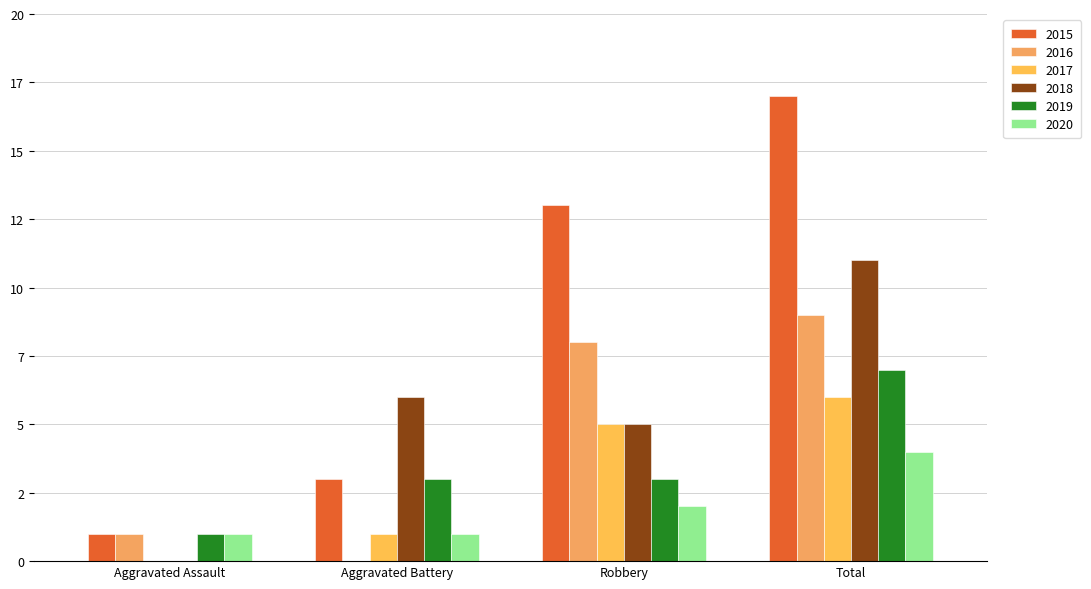

At which category does the chart reach its minimum across all series?

Aggravated Battery